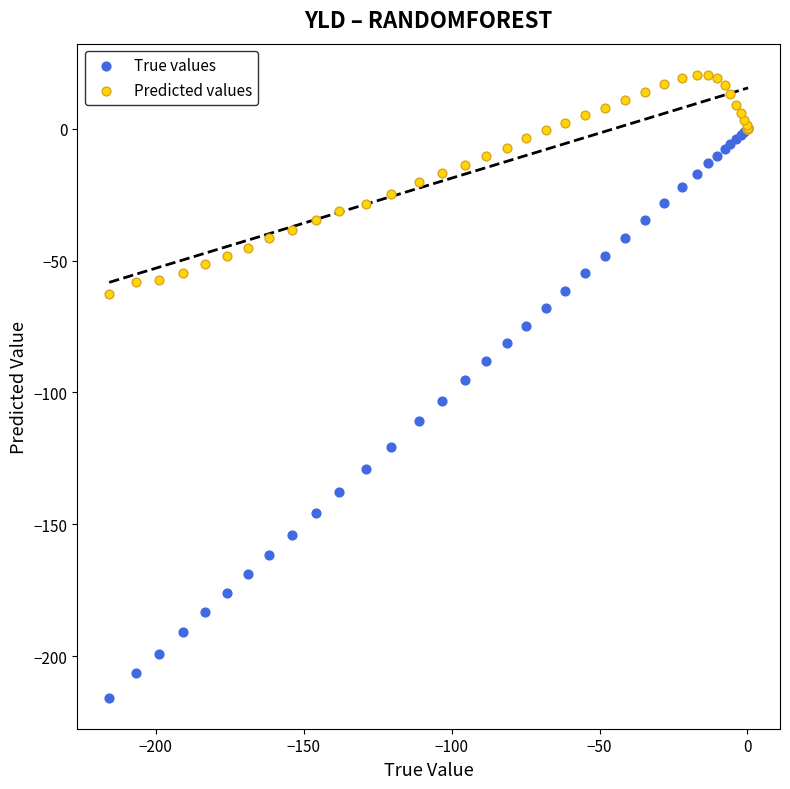

Which series has the widest spread of Y values?

True values